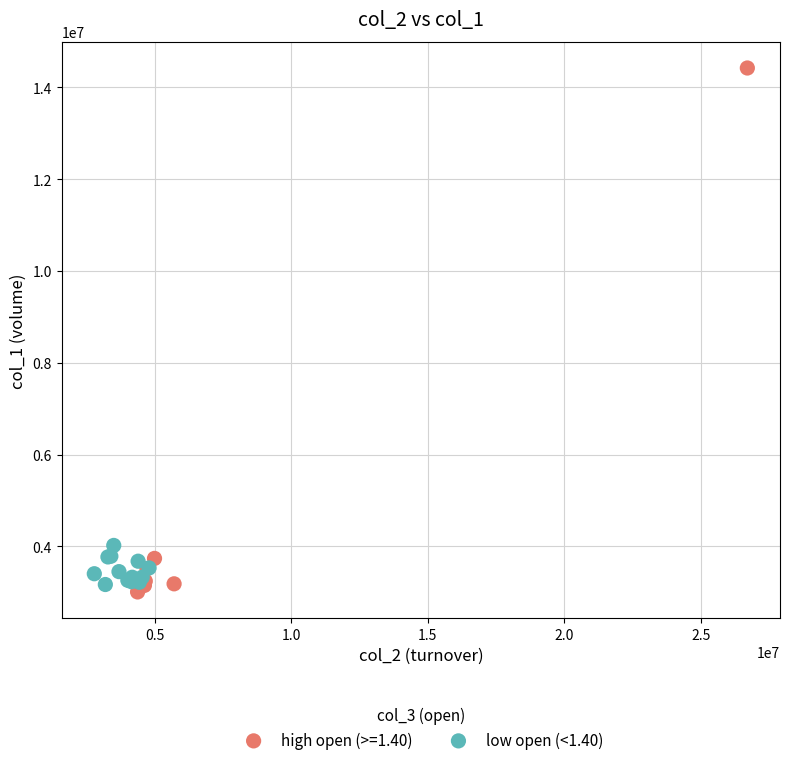

Which series has the largest Y range (max minus min)?

high open (>=1.40)